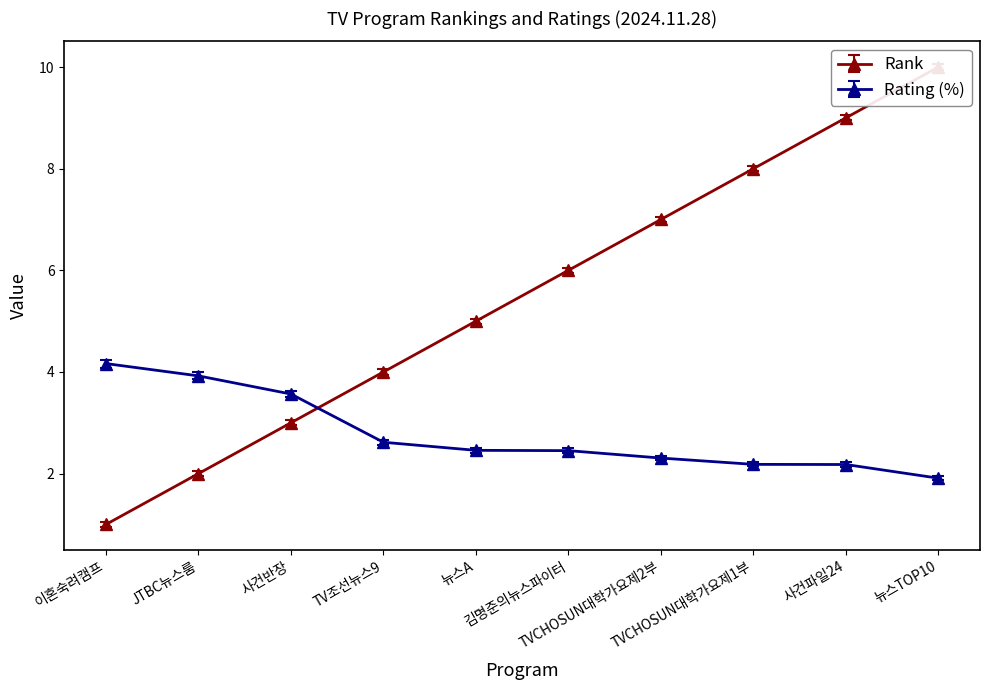

How many data points does each series have?

10